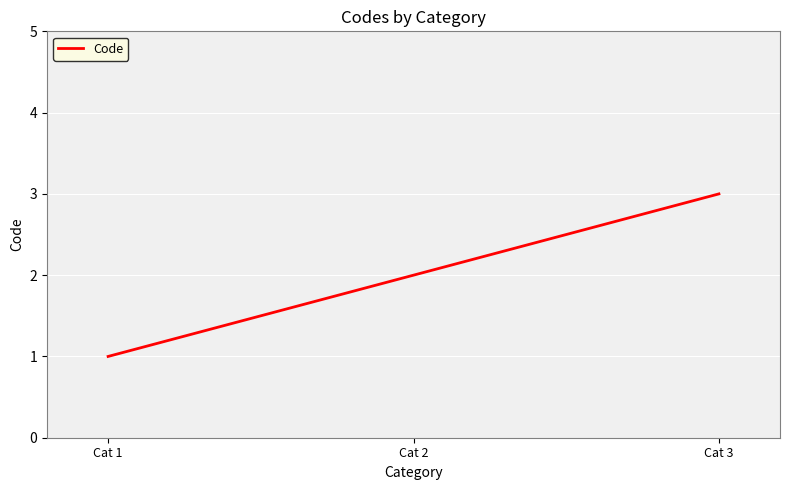

What is the average value?

2